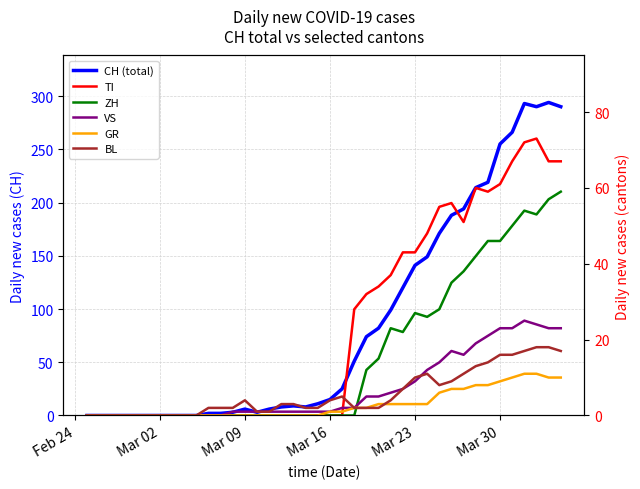

Reading left to right, what are all the values shown in this chart?

CH (total): 0	0	0	0	0	0	0	0	0	0	2	2	3	6	3	6	8	9	8	11	15	25	51	74	82	99	120	141	149	171	188	194	214	219	255	266	293	290	294	290
TI: 0	0	0	0	0	0	0	0	0	0	0	0	0	0	0	0	0	0	0	0	0	0	28	32	34	37	43	43	48	55	56	51	60	59	61	67	72	73	67	67
ZH: 0	0	0	0	0	0	0	0	0	0	0	0	0	0	0	0	0	0	0	0	0	0	0	12	15	23	22	27	26	28	35	38	42	46	46	50	54	53	57	59
VS: 0	0	0	0	0	0	0	0	0	0	0	0	1	1	1	1	1	1	1	1	1	2	2	5	5	6	7	9	12	14	17	16	19	21	23	23	25	24	23	23
GR: 0	0	0	0	0	0	0	0	0	0	0	0	0	0	0	0	0	0	0	0	1	1	2	2	3	3	3	3	3	6	7	7	8	8	9	10	11	11	10	10
BL: 0	0	0	0	0	0	0	0	0	0	2	2	2	4	1	1	3	3	2	2	4	5	2	2	2	4	7	10	11	8	9	11	13	14	16	16	17	18	18	17